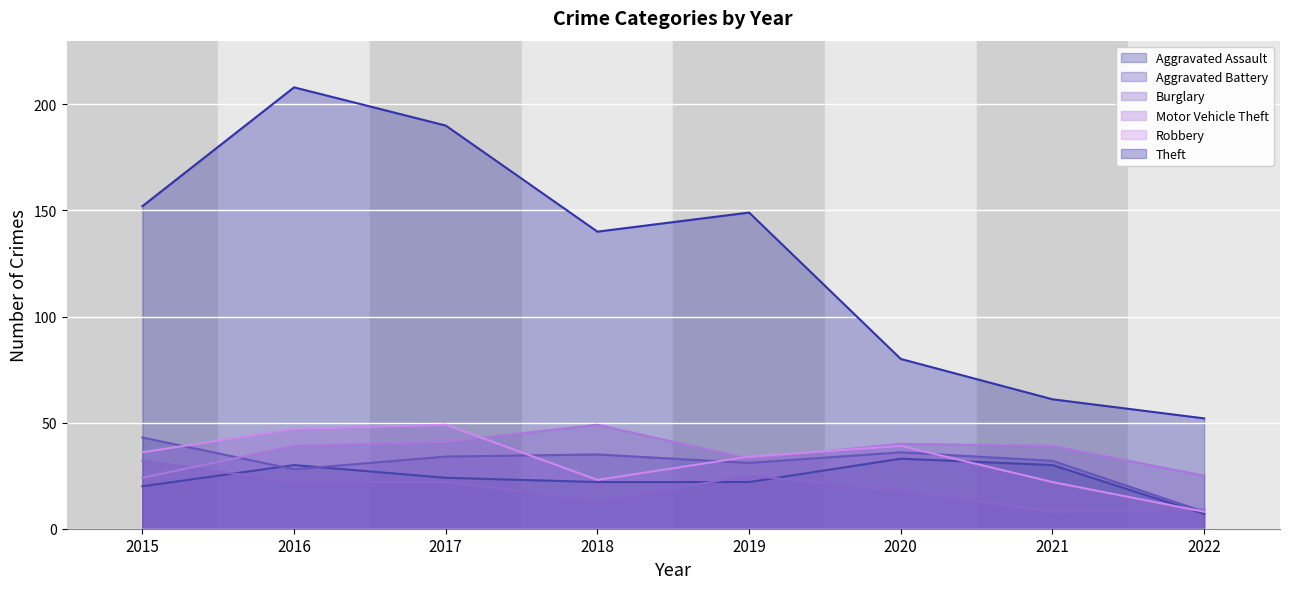

Which series changed the most between 2020 and 2021?

Theft